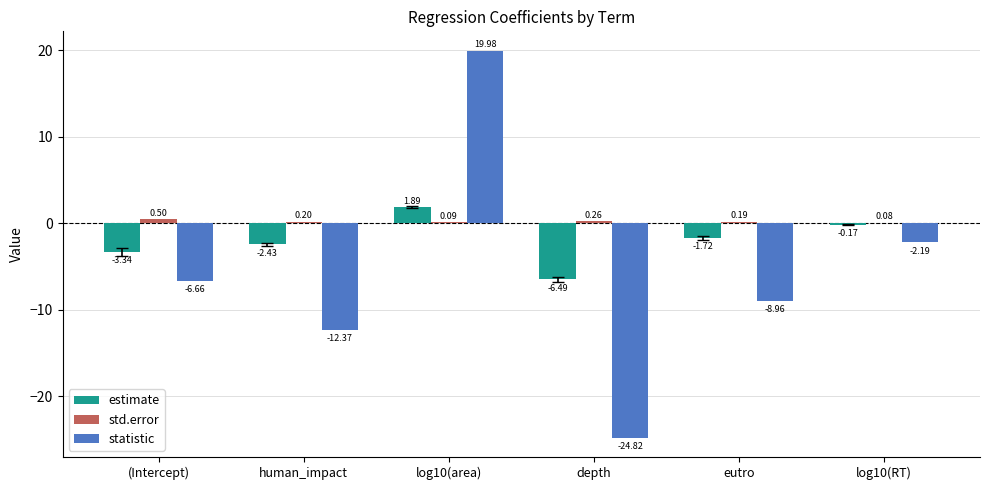

At which category is the sum across all series the highest?

log10(area)